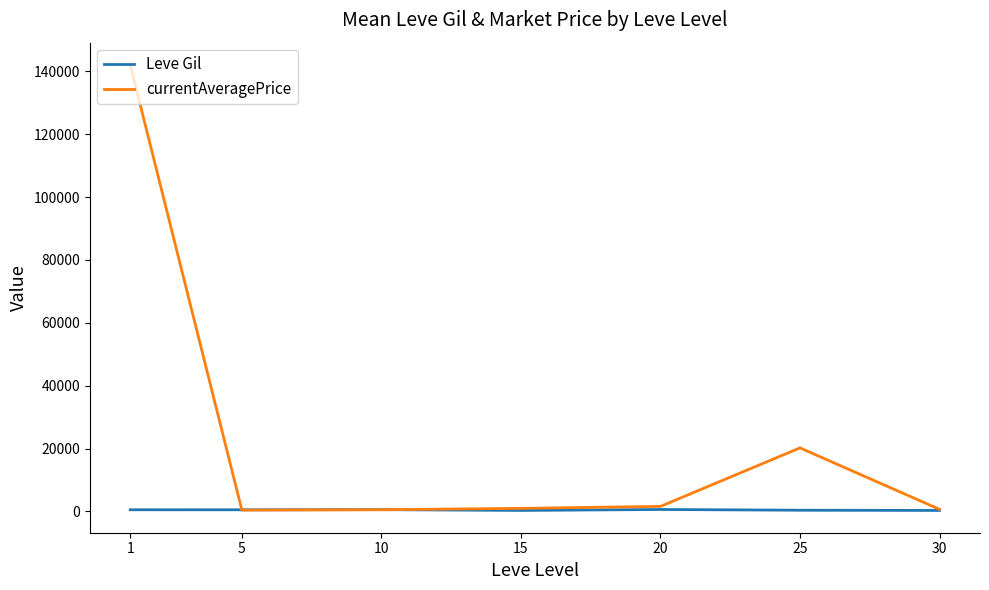

Does the chart display data point markers on the line(s)?

No